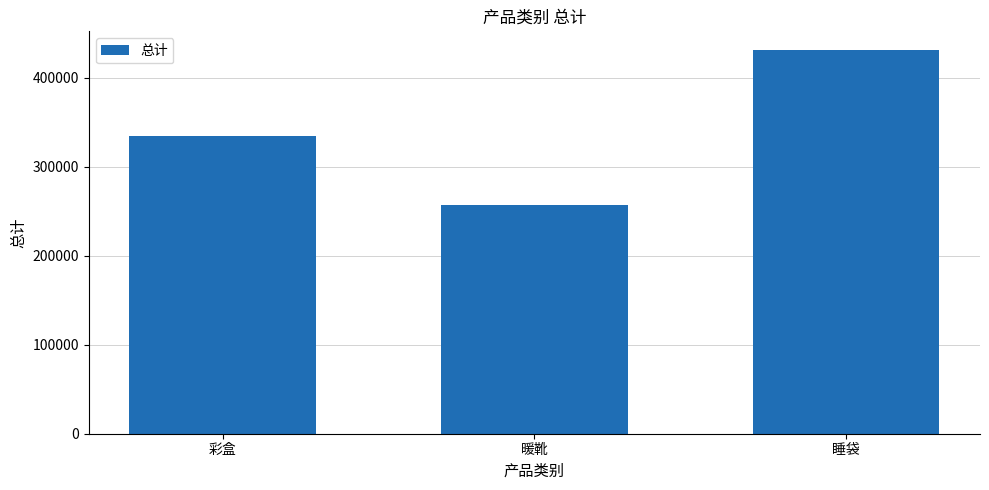

Reading left to right, list all the values displayed in this chart.

彩盒=334359.9	暖靴=257433.1	睡袋=430721.2